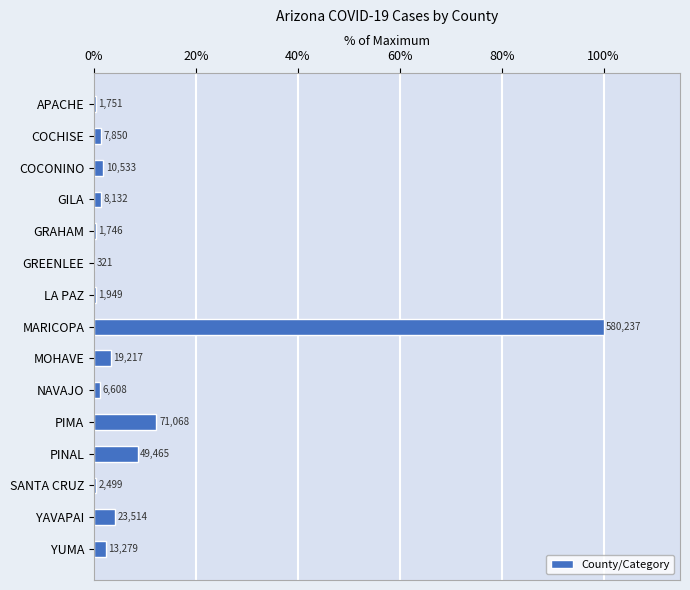

Are the bars horizontal?

Yes